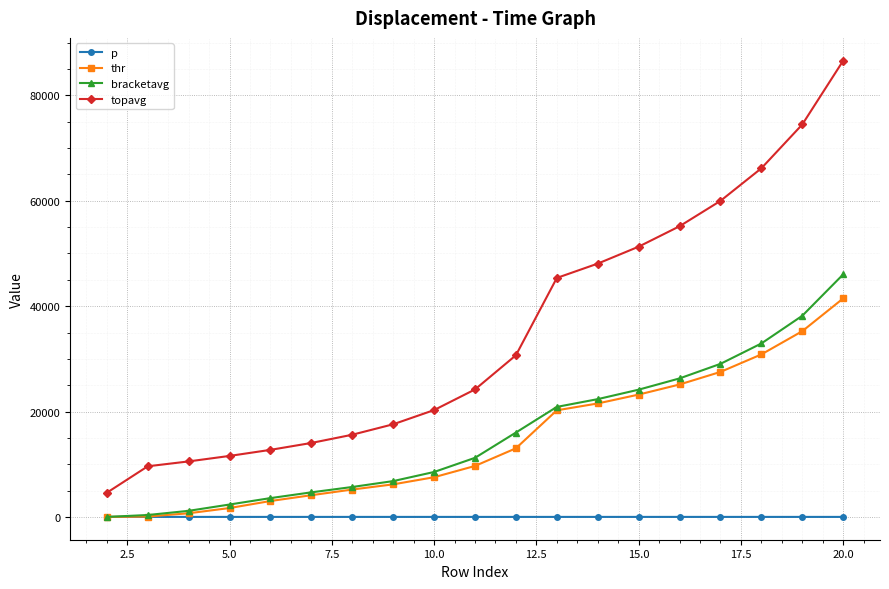

List the series in order of their peak value, lowest first.

p, thr, bracketavg, topavg